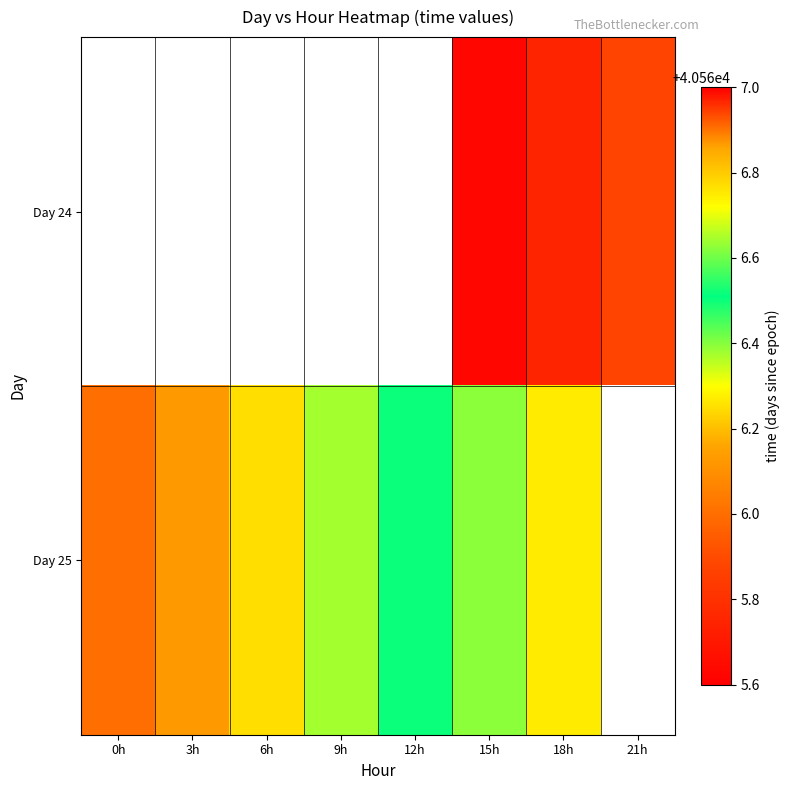

How many positive values does the Day 24 series have?

3